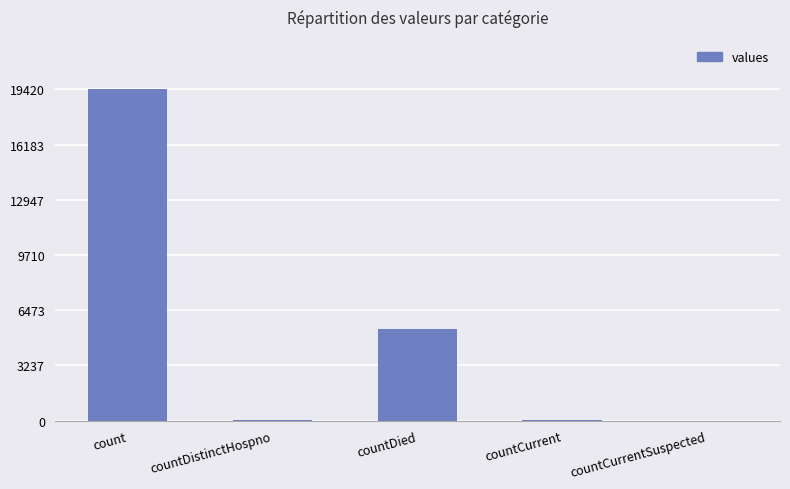

Where is the data nearest to the value 9710?

countDied